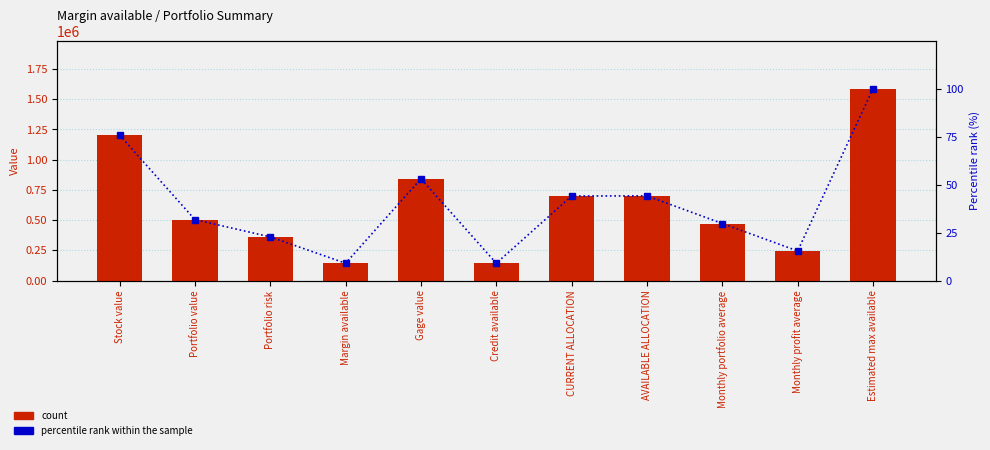

Rank the series at Credit available from lowest to highest value.

percentile rank within the sample, count